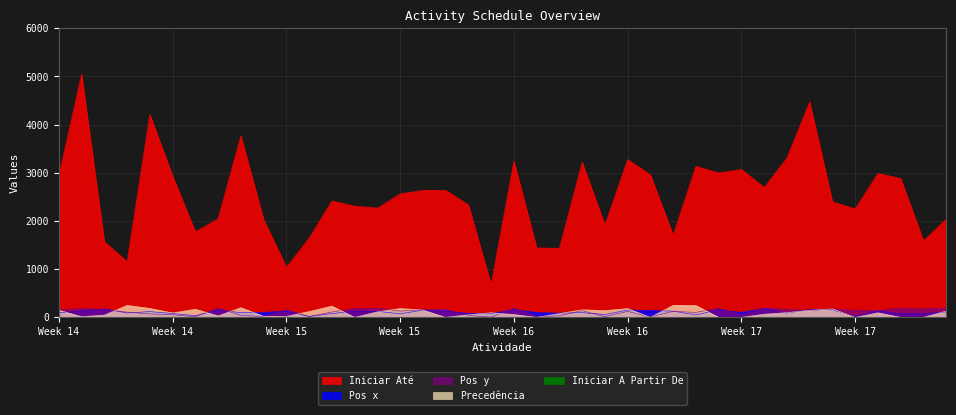

Which has a higher value, 32 or 5?

5